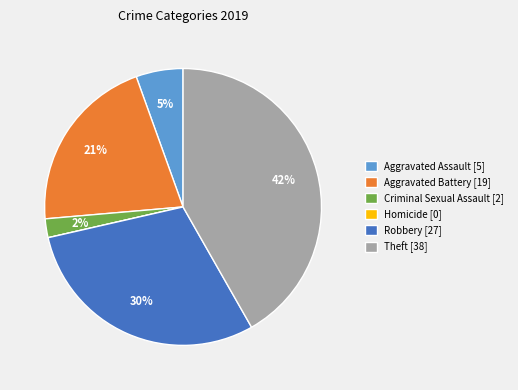

To the nearest percent, what is the average slice percentage?

17%